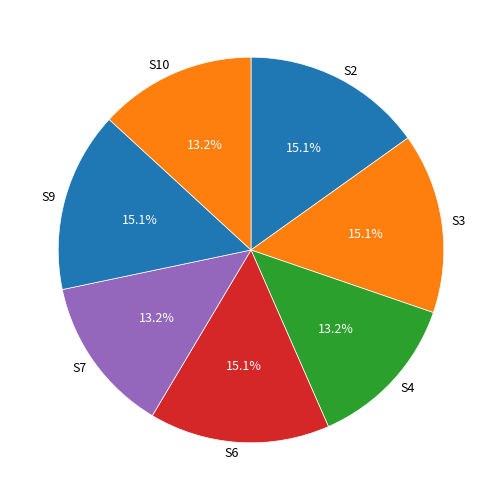

To the nearest percent, what is the average slice percentage?

14%